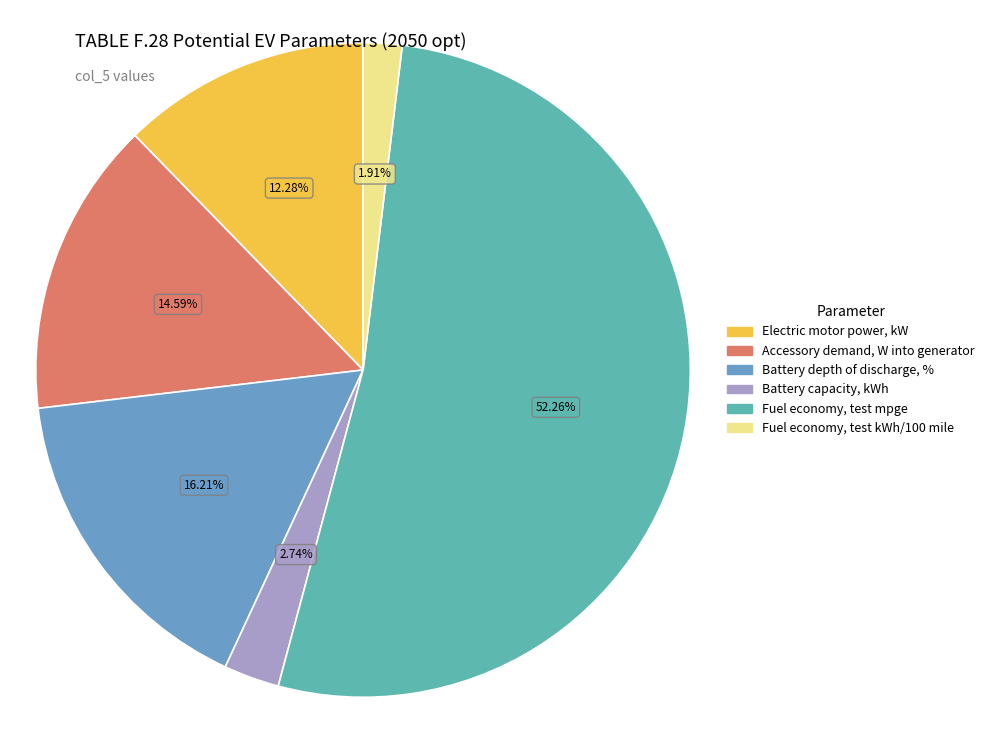

Do Battery depth of discharge, % and Electric motor power, kW together represent more than half of the pie?

No